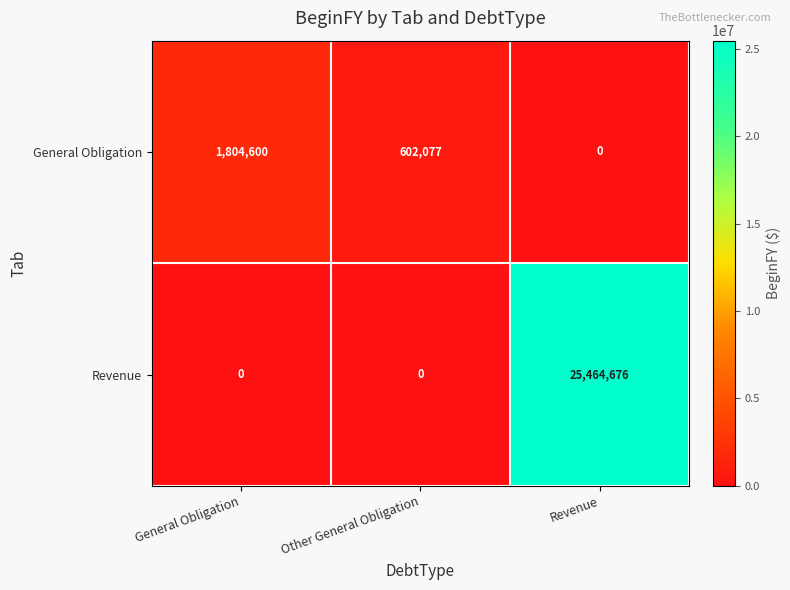

Reading left to right, transcribe all the data shown in this chart.

General Obligation: General Obligation=1804600	Other General Obligation=602077	Revenue=0
Revenue: General Obligation=0	Other General Obligation=0	Revenue=25464676